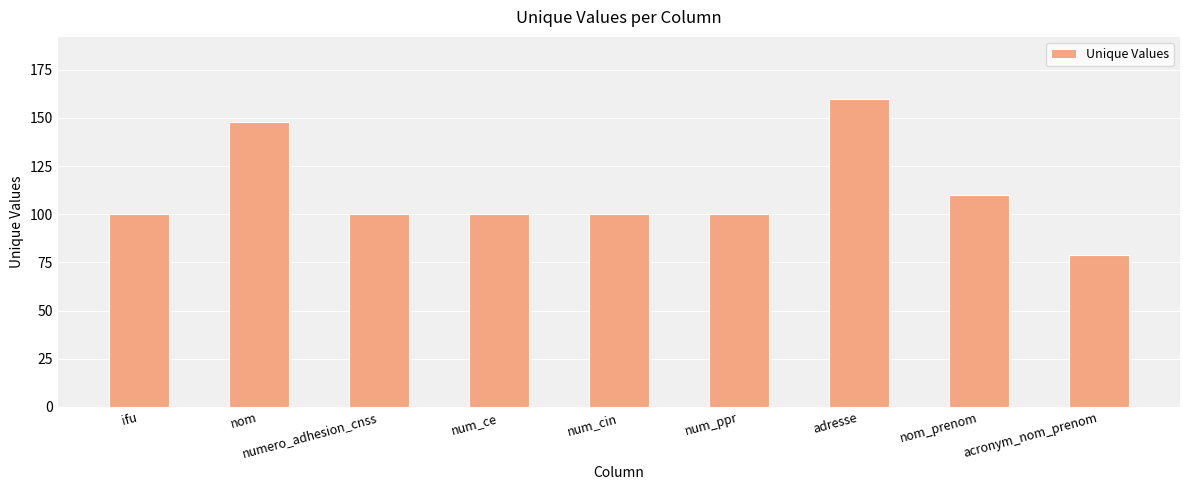

Are the bars horizontal?

No